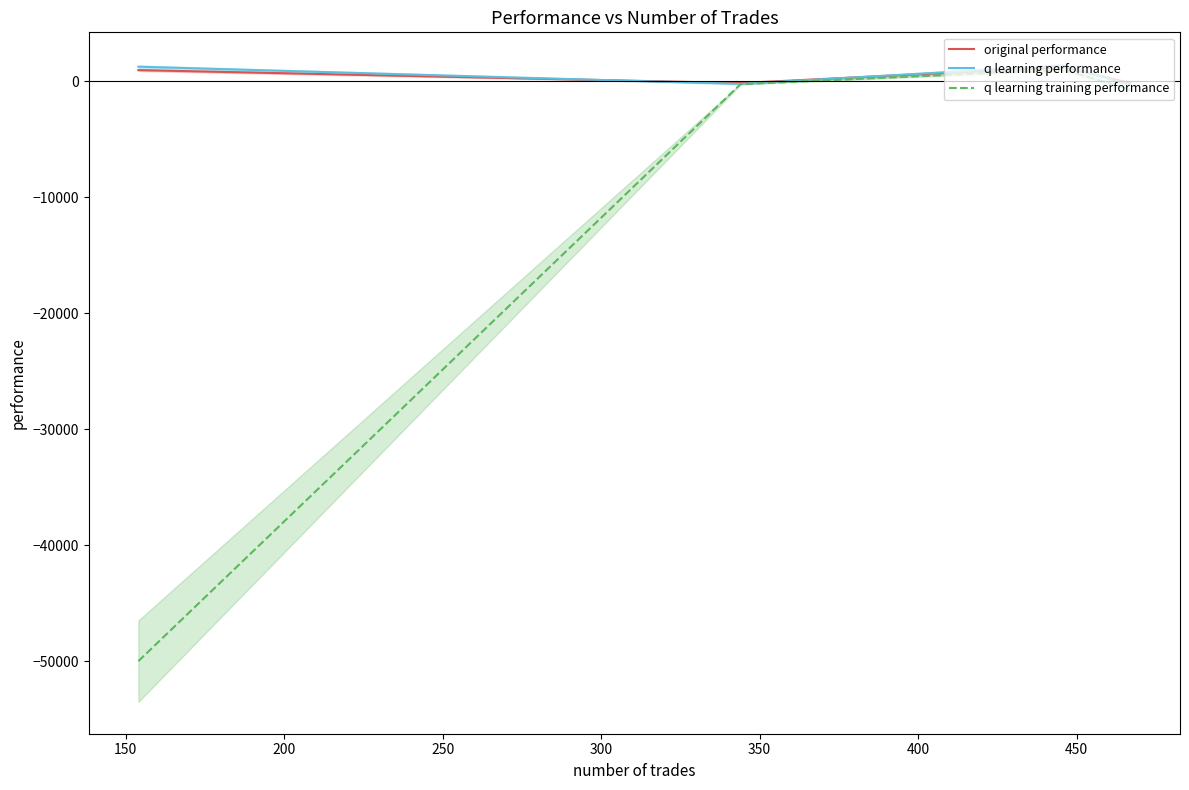

What is the highest value of the original performance series?

1233.3